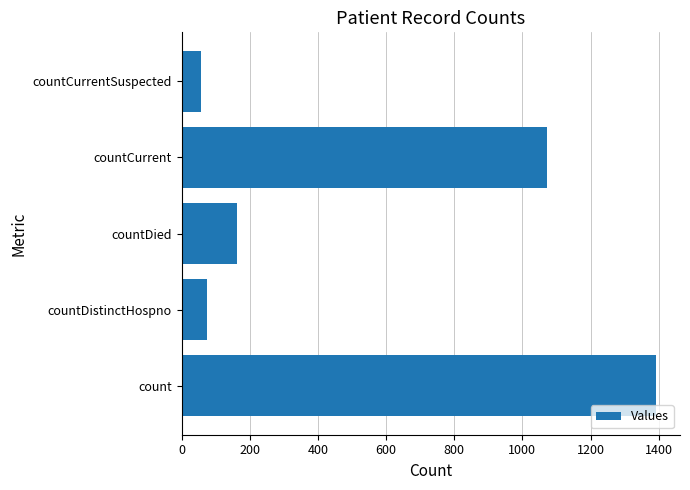

Reading top to bottom, transcribe all the data shown in this chart.

56	1072	162	73	1393